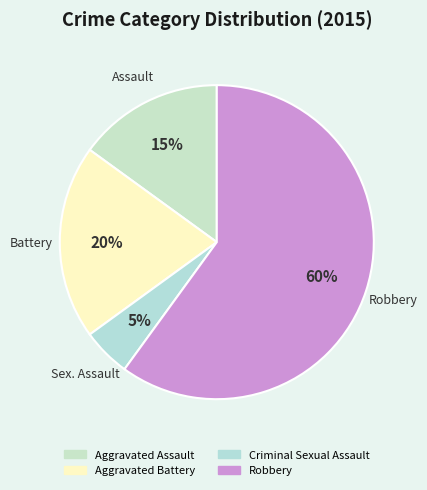

What percentage is NOT represented by Criminal Sexual Assault?

95.0%